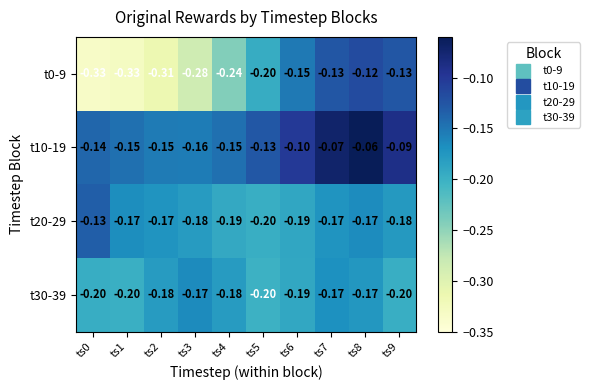

Is the value of t0-9 at ts9 greater than the value of t30-39 at ts8?

Yes